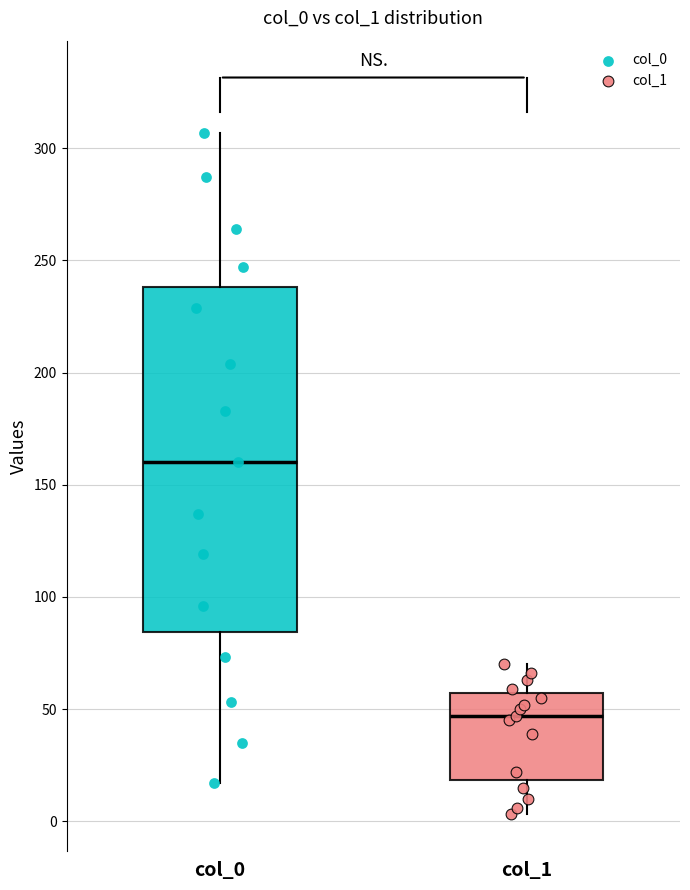

Comparing the boxes themselves (not the whiskers), which one is the tallest?

col_0